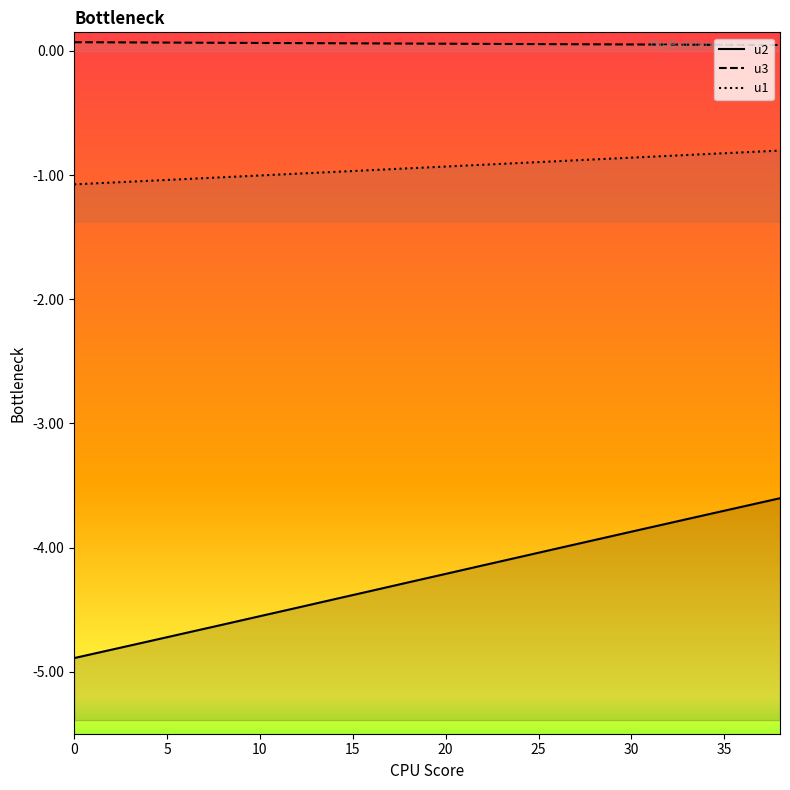

What is the smallest value displayed?

-4.9